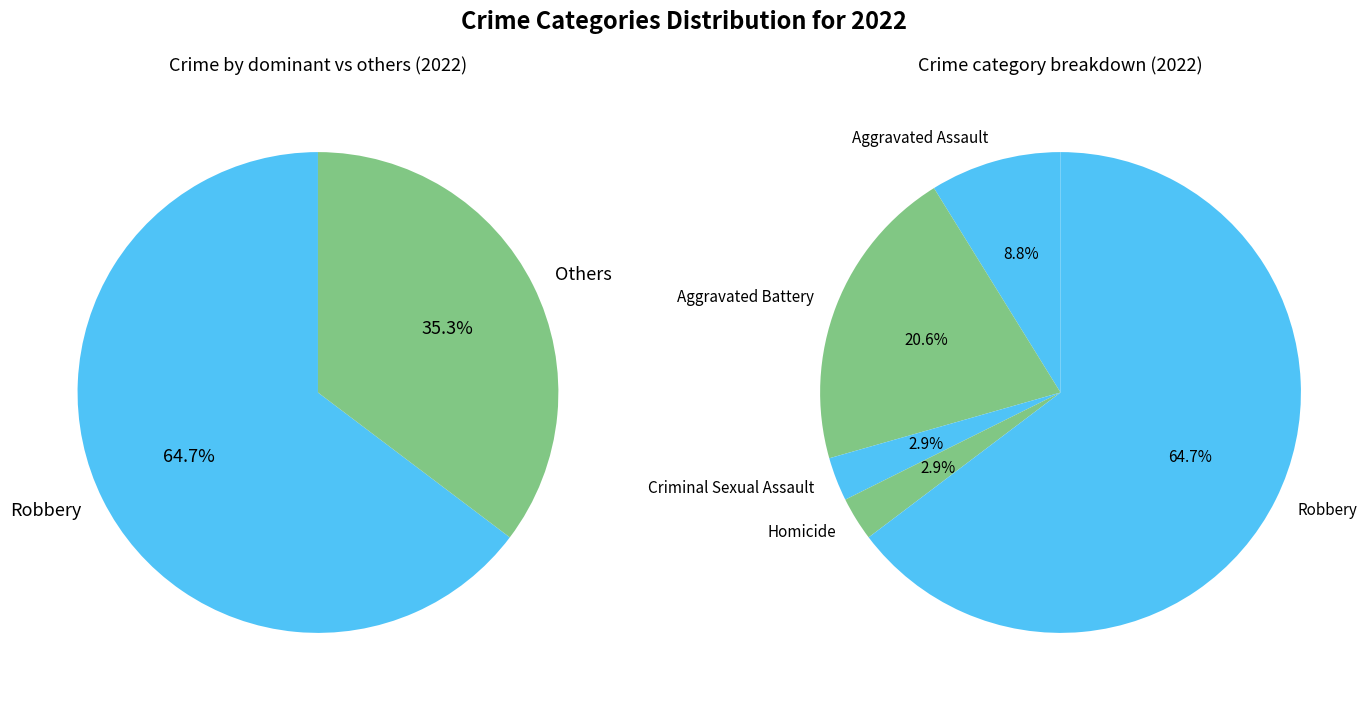

Between Criminal Sexual Assault and Homicide, which is larger?

Criminal Sexual Assault